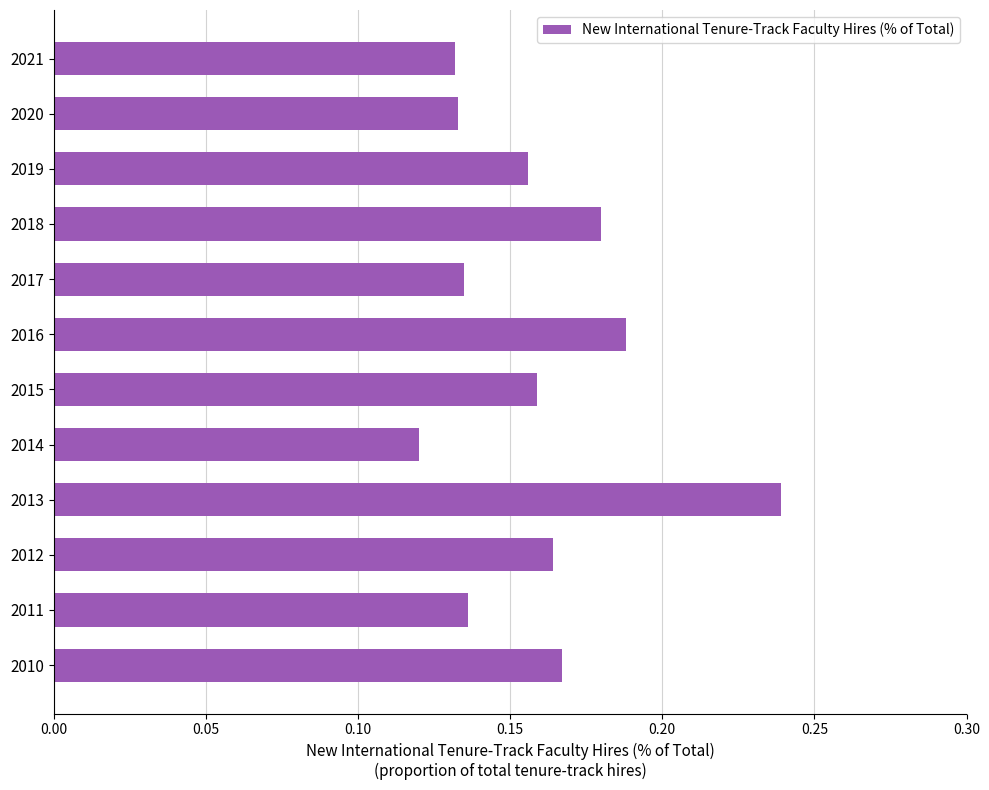

What is the sum of all values?

1.9